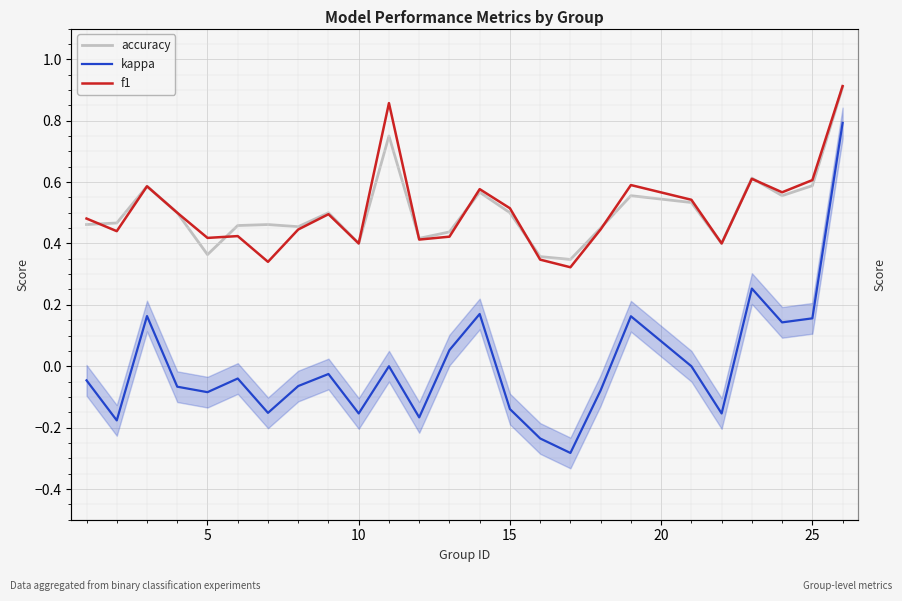

What are all the series names shown in the legend?

accuracy, kappa, f1